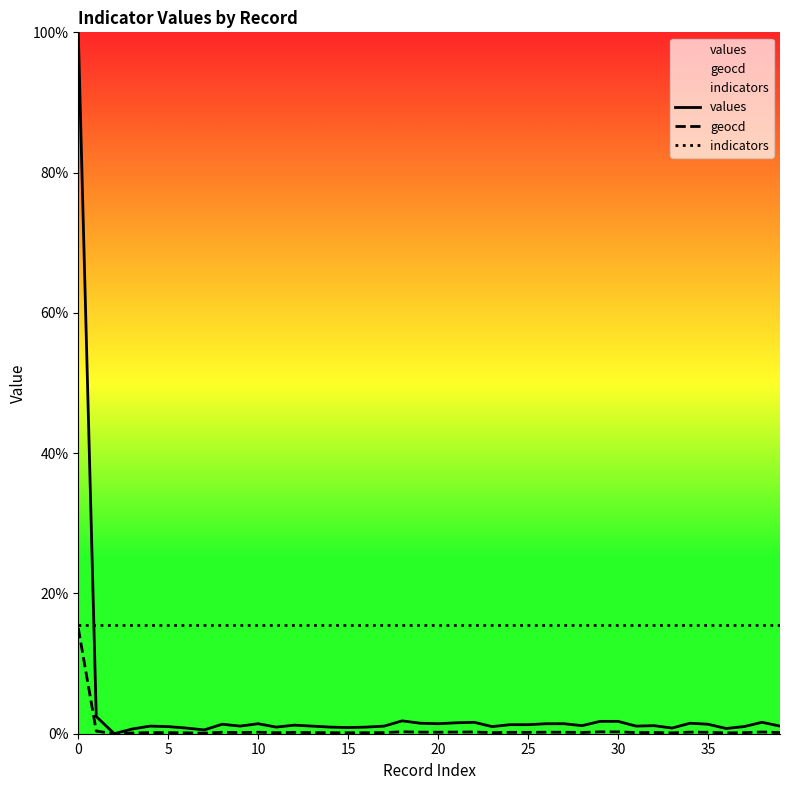

At how many categories does at least one series exceed 15?

40